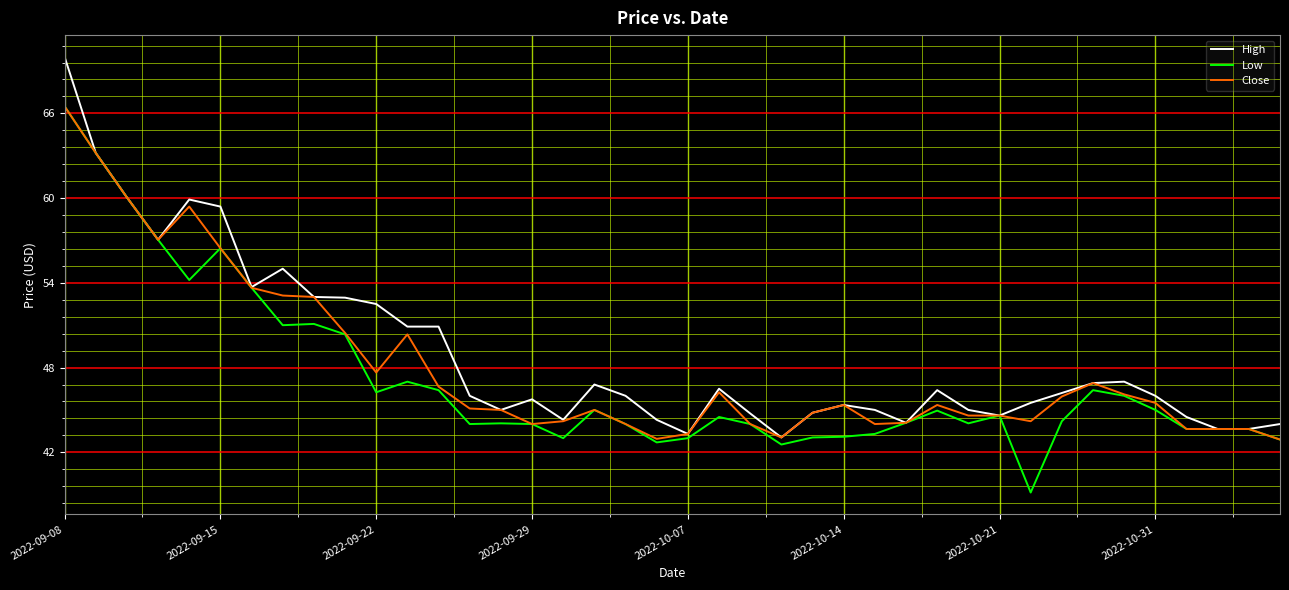

What is the greatest value displayed?

70.0